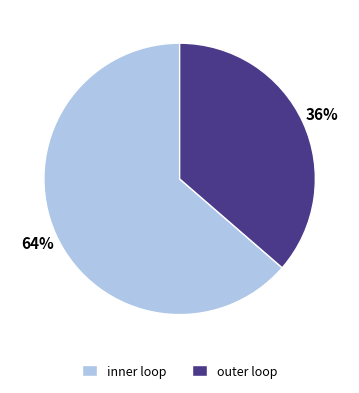

Is it true that outer loop is 36% of the pie?

True